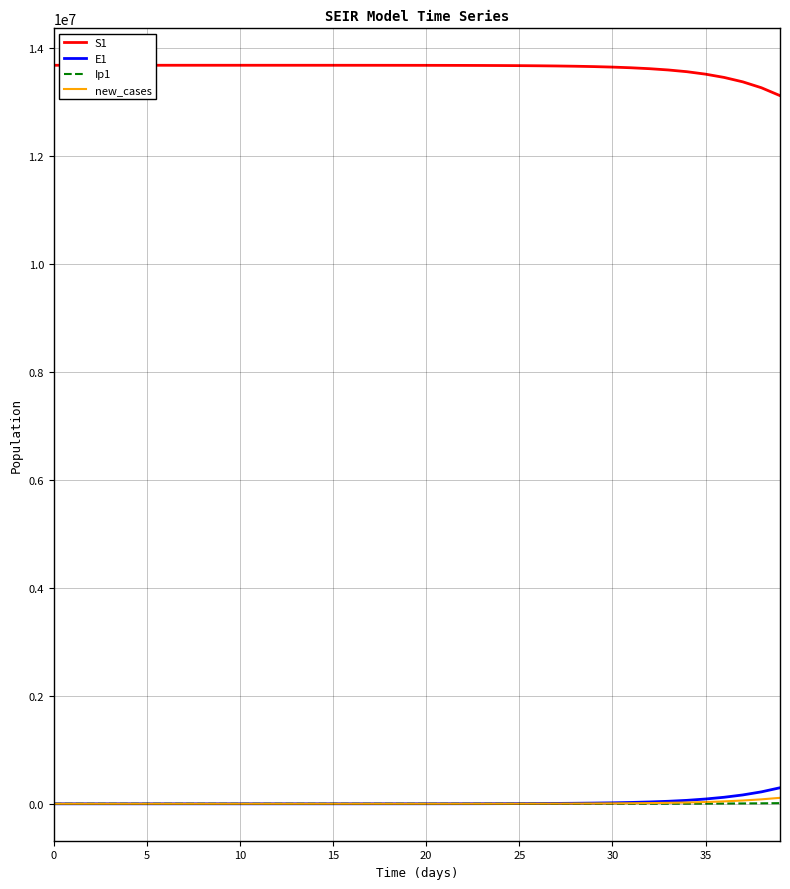

What is the highest value of the S1 series?

13678500.0